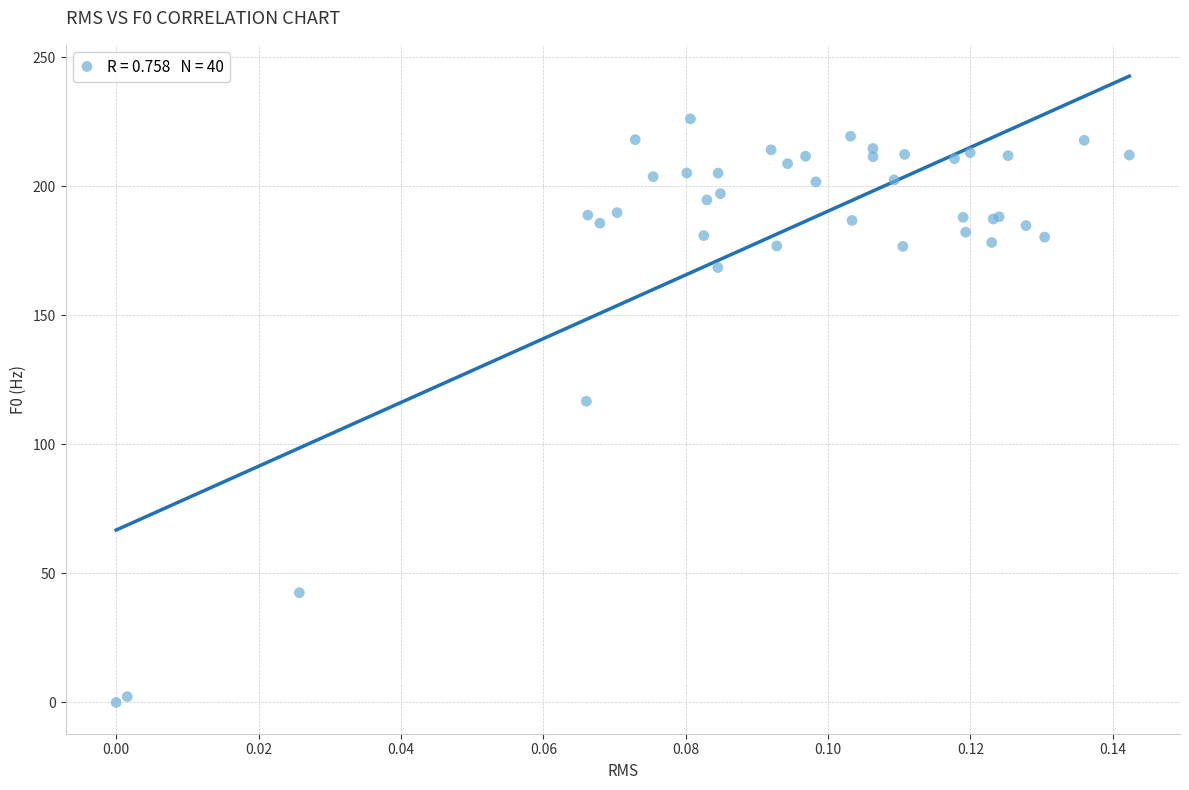

What Y value in the scatter plot is closest to 113?

116.7